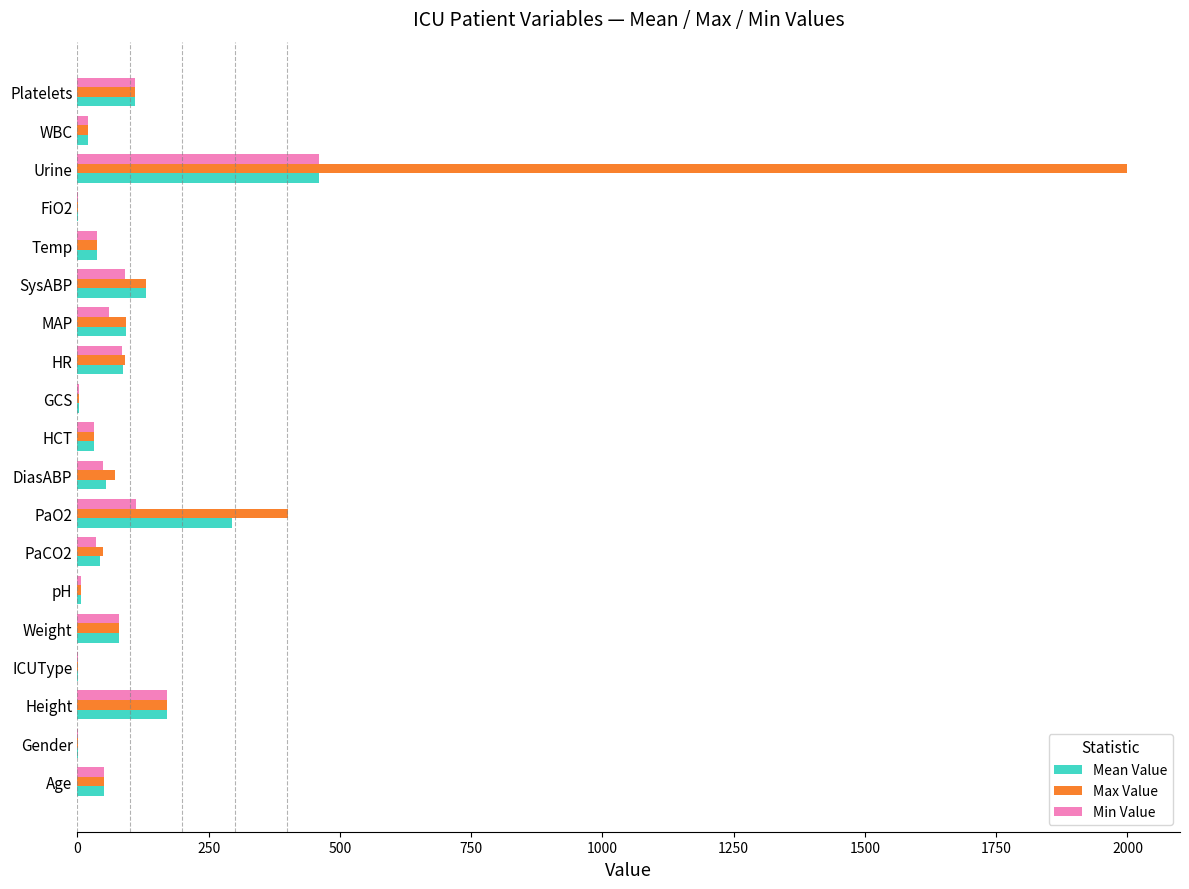

What value does the Min Value series have at Urine?

460.0